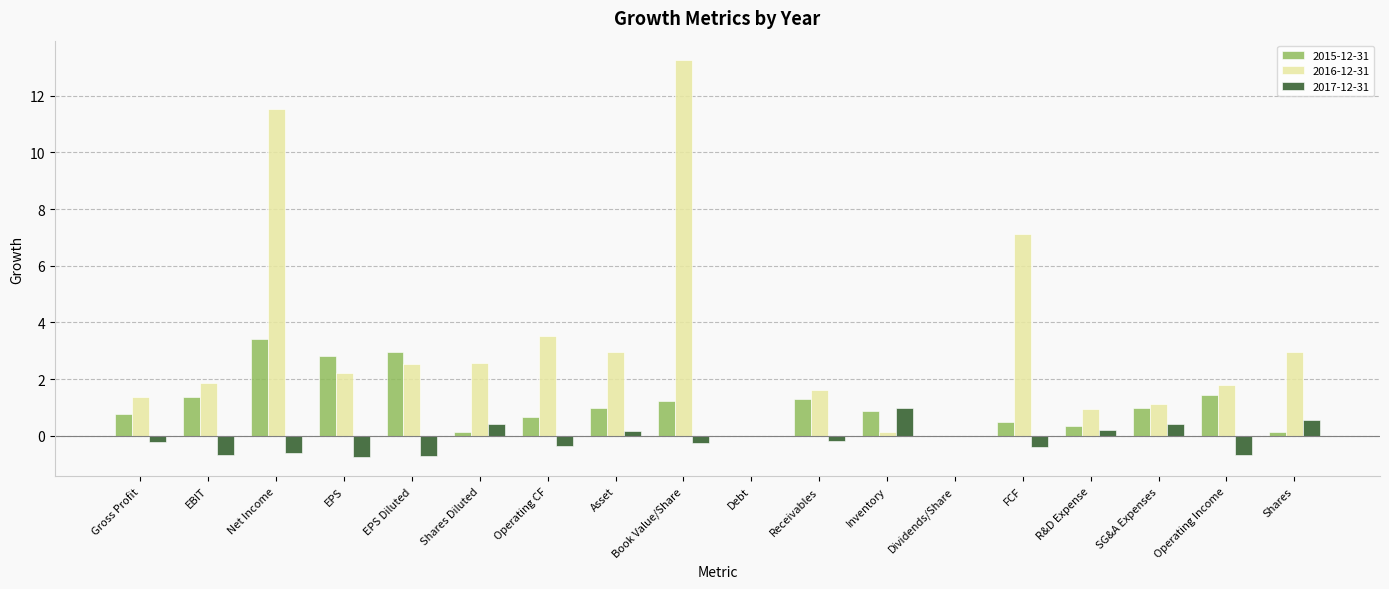

What are all the series names shown in the legend?

2015-12-31, 2016-12-31, 2017-12-31